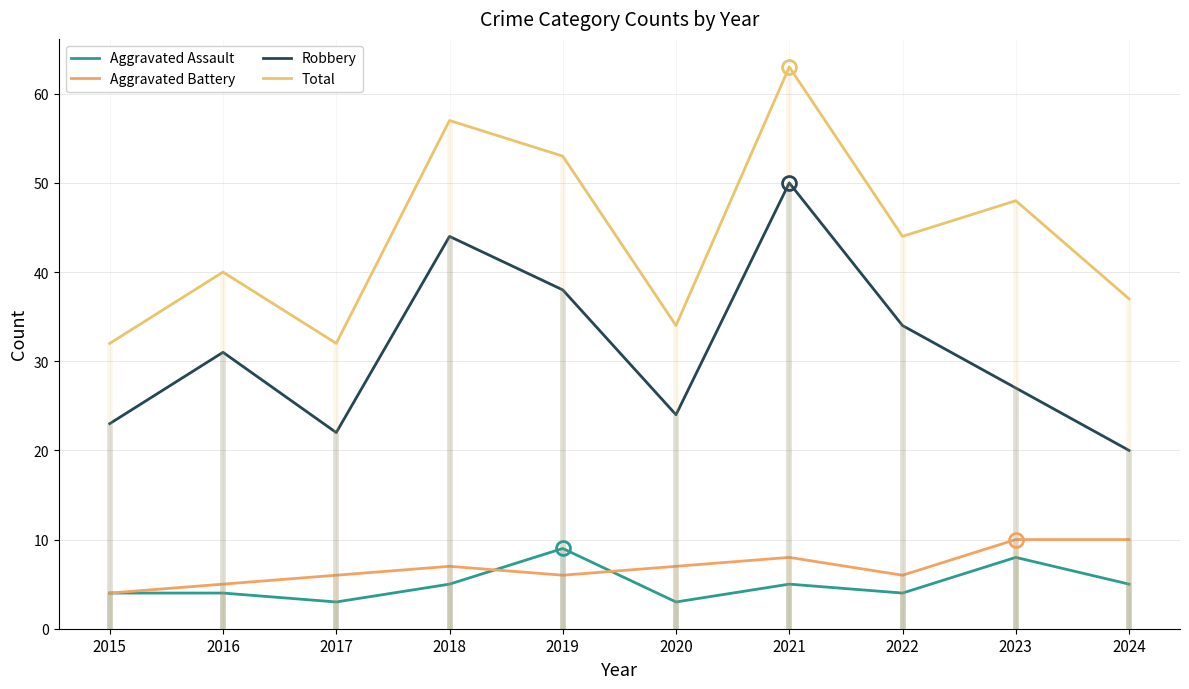

Reading left to right, what are all the values shown in this chart?

Aggravated Assault: 2015=4	2016=4	2017=3	2018=5	2019=9	2020=3	2021=5	2022=4	2023=8	2024=5
Aggravated Battery: 2015=4	2016=5	2017=6	2018=7	2019=6	2020=7	2021=8	2022=6	2023=10	2024=10
Robbery: 2015=23	2016=31	2017=22	2018=44	2019=38	2020=24	2021=50	2022=34	2023=27	2024=20
Total: 2015=32	2016=40	2017=32	2018=57	2019=53	2020=34	2021=63	2022=44	2023=48	2024=37